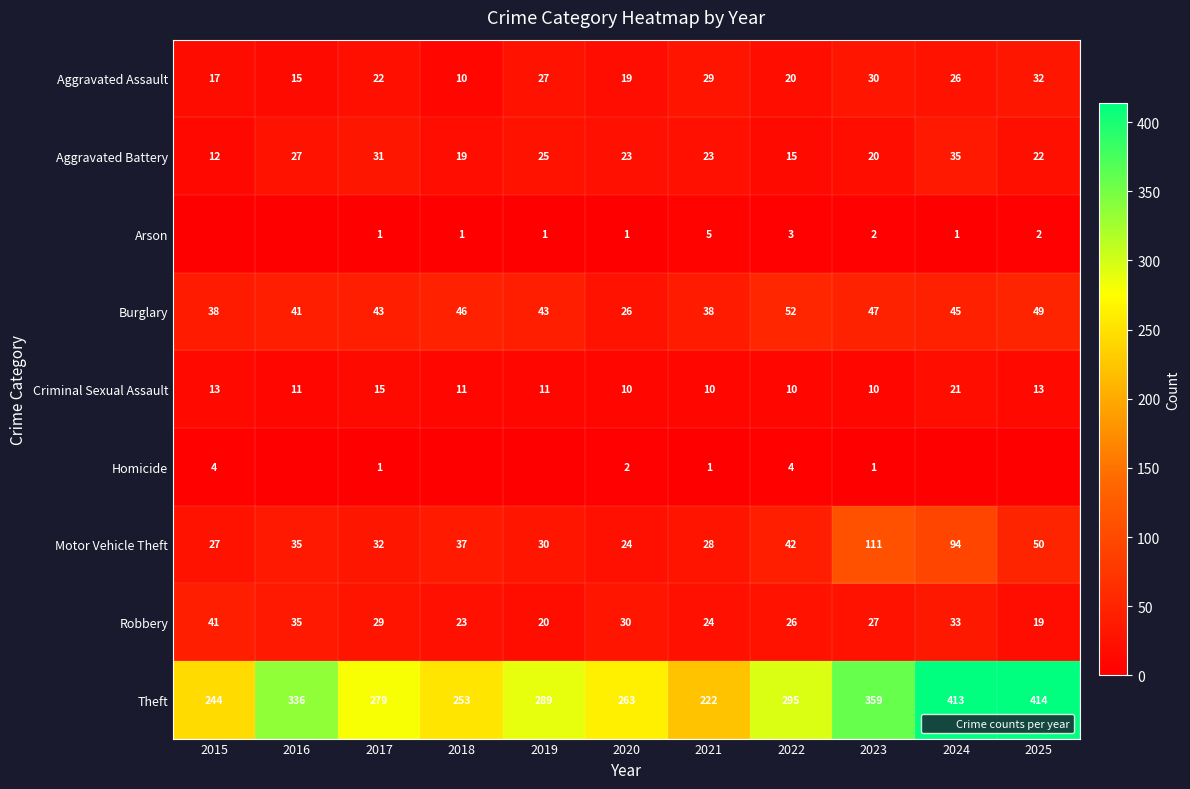

Rank the series at 2023 from lowest to highest value.

Homicide, Arson, Criminal Sexual Assault, Aggravated Battery, Robbery, Aggravated Assault, Burglary, Motor Vehicle Theft, Theft